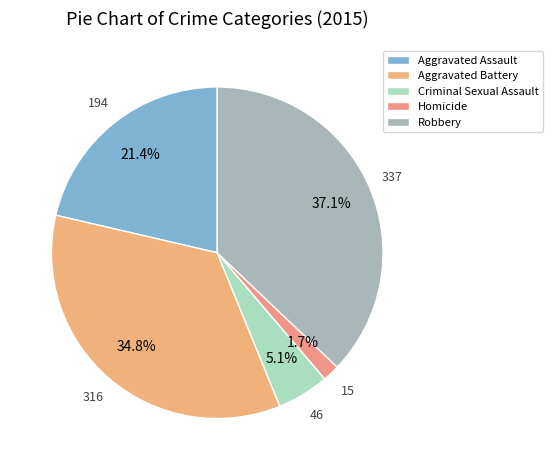

Count the number of slices in the pie.

5